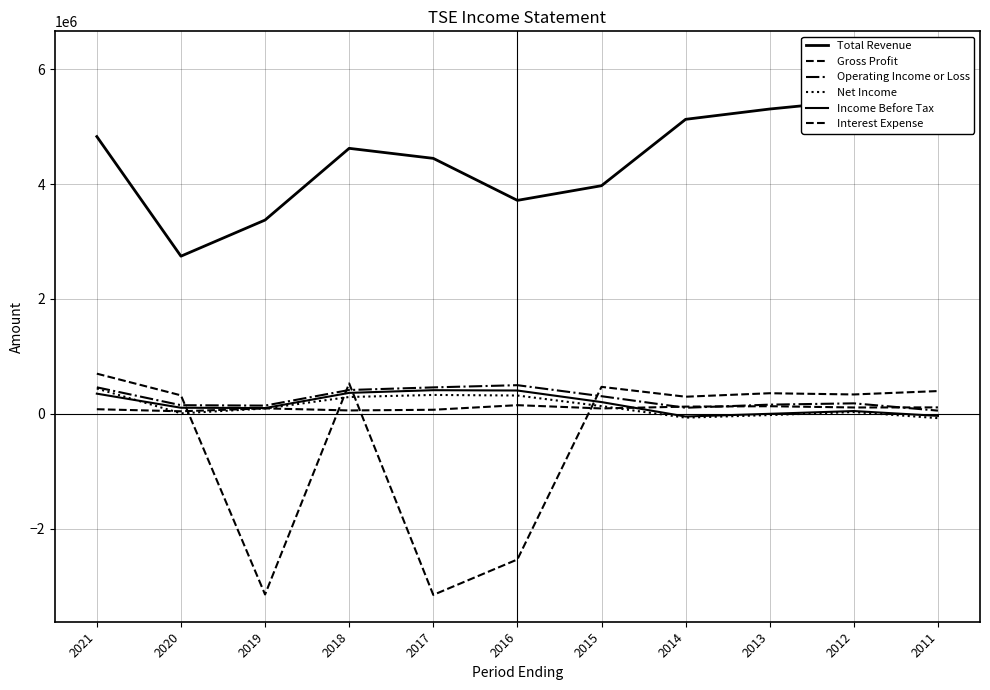

Where do Operating Income or Loss and Gross Profit first cross each other?

2020 and 2019